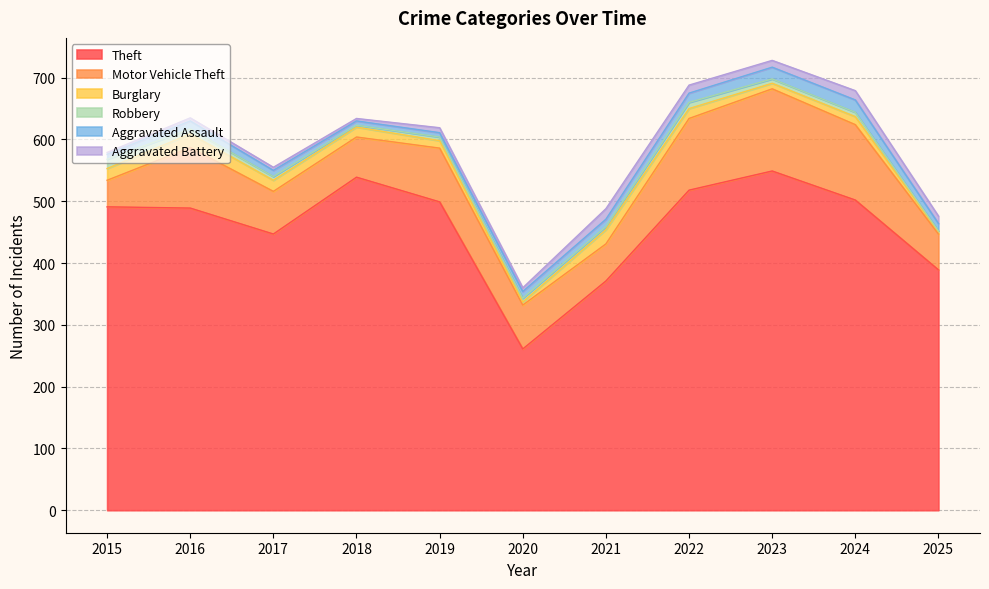

Which has a higher value, 2019 or 2018?

2018